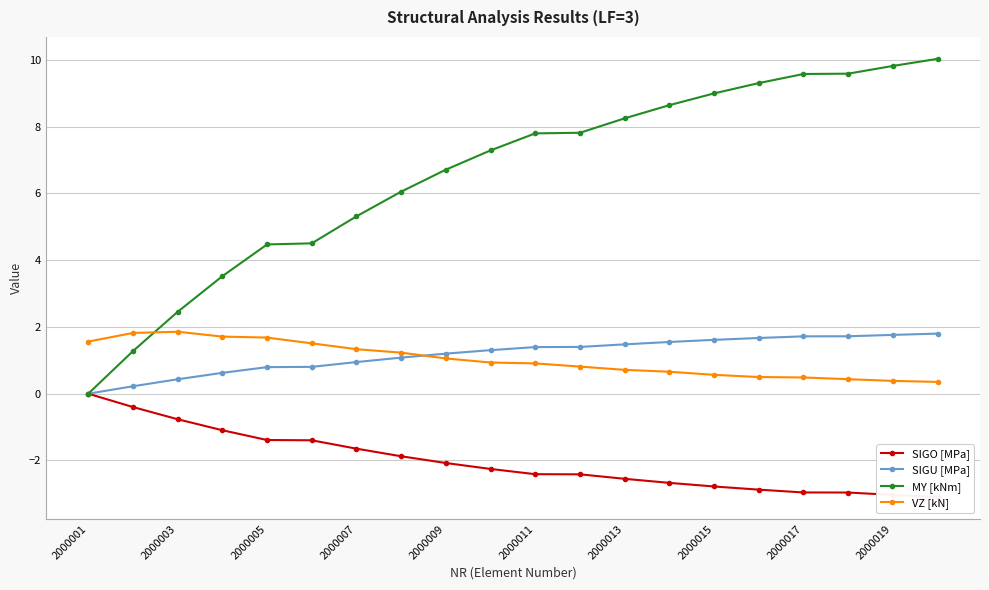

Rank the series by their maximum value, from lowest to highest.

SIGO [MPa], SIGU [MPa], VZ [kN], MY [kNm]